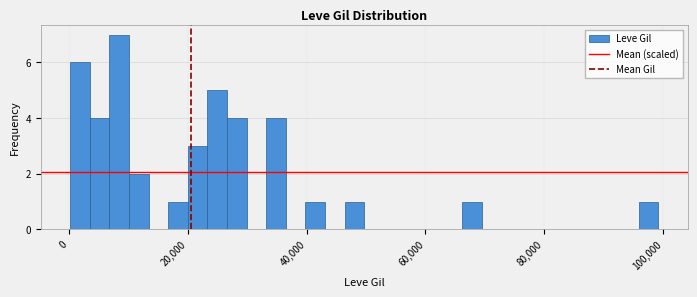

Read against the x-axis, roughly where is the centre of the tallest bar?

8000